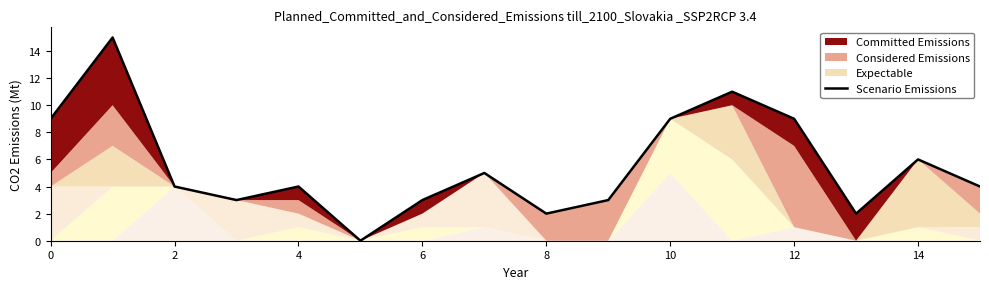

What is the ratio of the value at 2 to the value at 10?

0.4